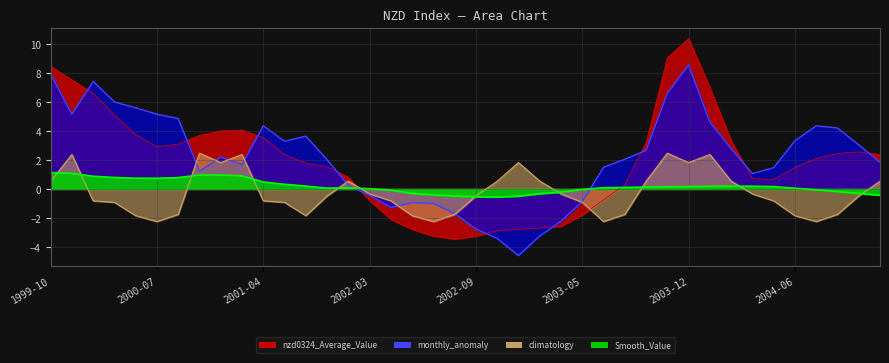

Between 2001-06 and 2002-06, which is larger?

2001-06